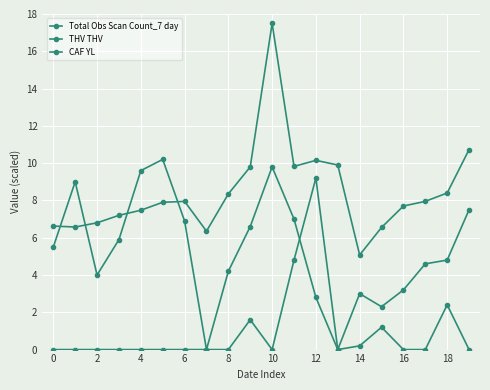

Reading left to right, transcribe all the data shown in this chart.

Total Obs Scan Count_7 day: 6.6	6.6	6.8	7.2	7.5	7.9	8.0	6.3	8.3	9.8	17.5	9.8	10.2	9.9	5.1	6.5	7.7	8.0	8.4	10.7
THV THV: 5.5	9.0	4.0	5.9	9.6	10.2	6.9	0.0	4.2	6.6	9.8	7.0	2.8	0.0	3.0	2.3	3.2	4.6	4.8	7.5
CAF YL: 0.0	0.0	0.0	0.0	0.0	0.0	0.0	0.0	0.0	1.6	0.0	4.8	9.2	0.0	0.2	1.2	0.0	0.0	2.4	0.0